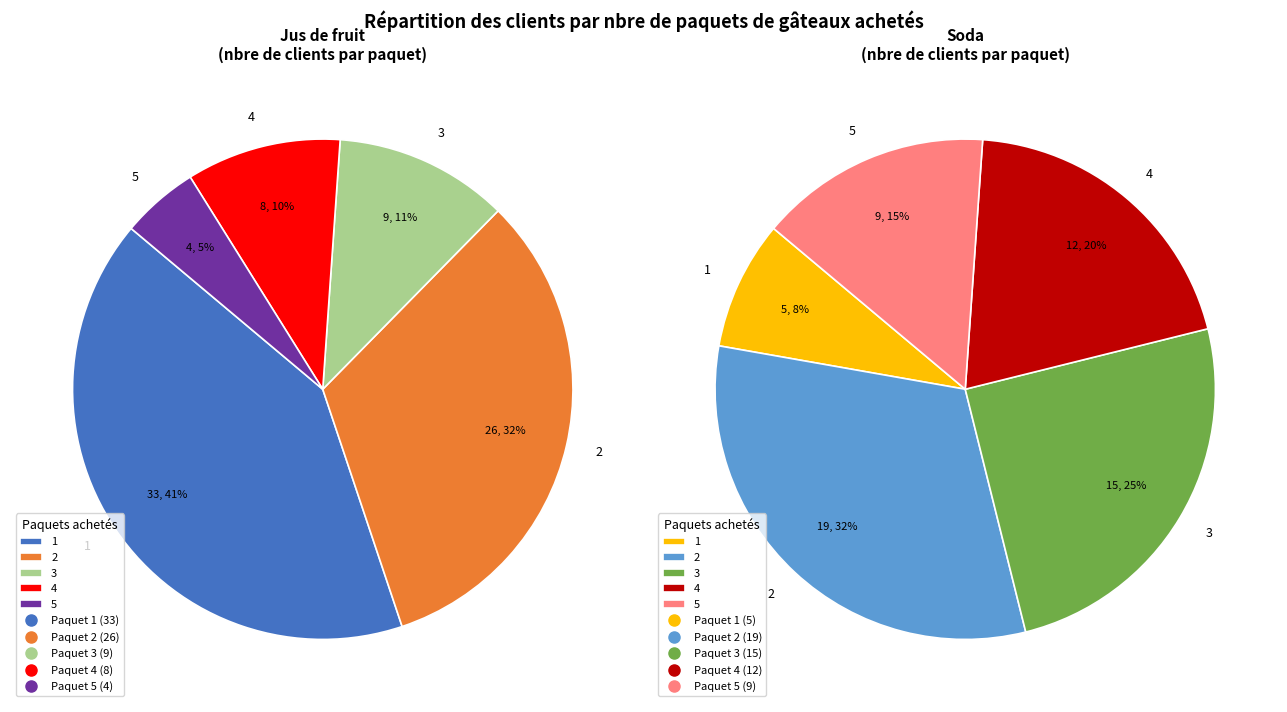

How many segments does this pie chart have?

5